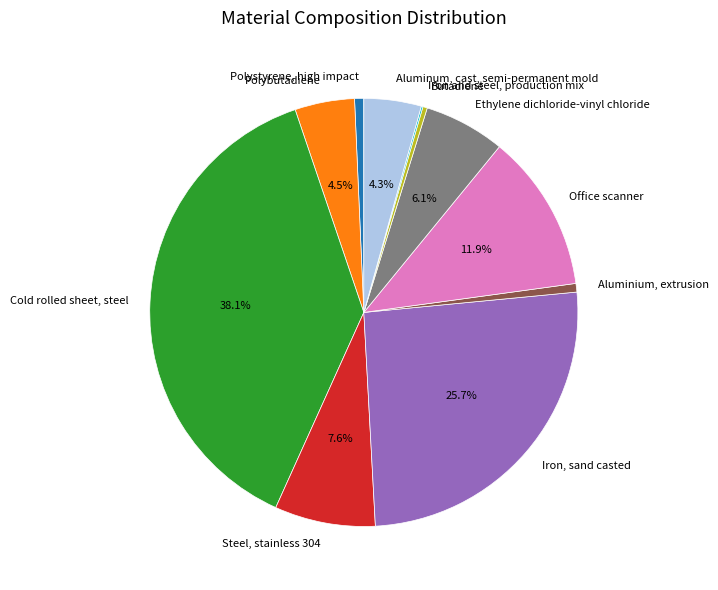

To the nearest percent, what is the difference between the largest and smallest slice percentages?

38%